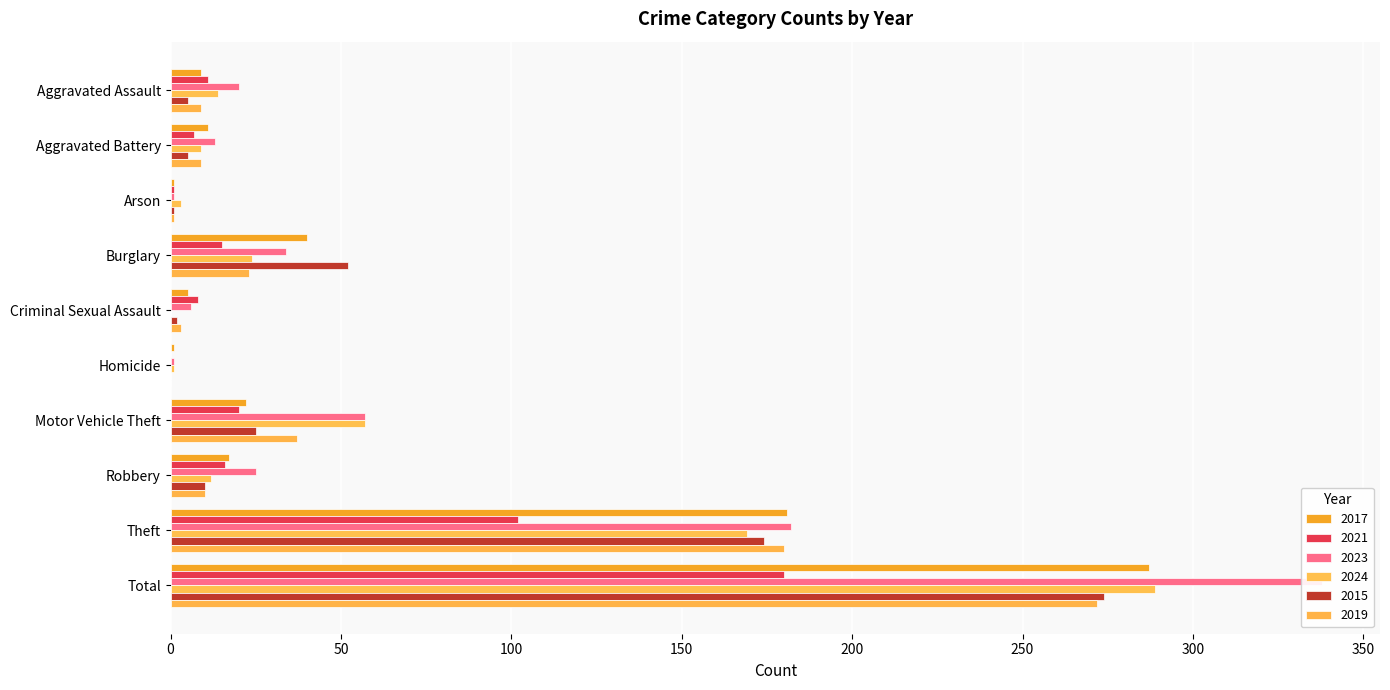

Which has a higher value, Total or Homicide?

Total